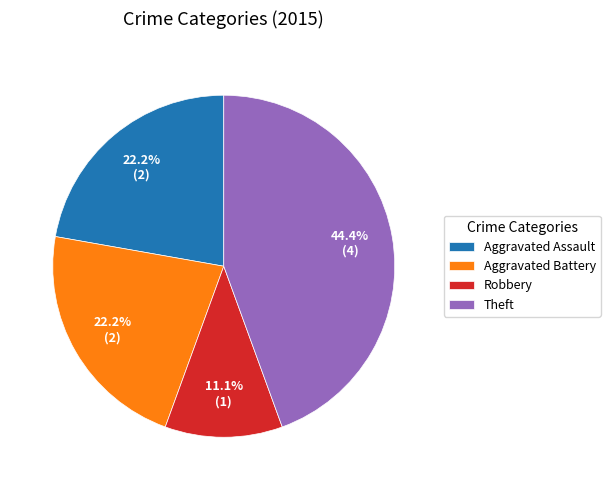

What is the ratio of the value at Aggravated Battery to the value at Aggravated Assault?

1.0